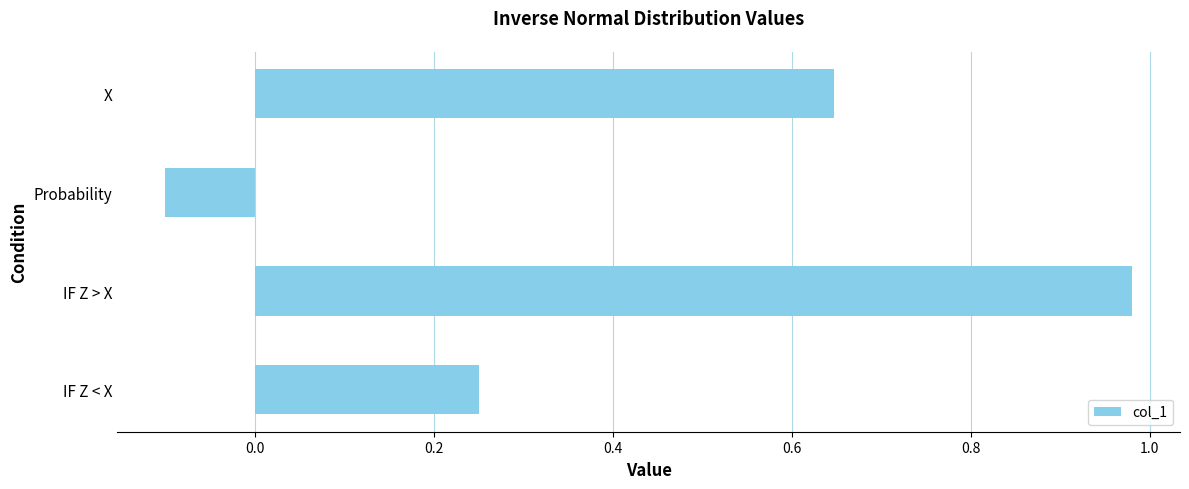

Between X and IF Z > X, which is larger?

IF Z > X